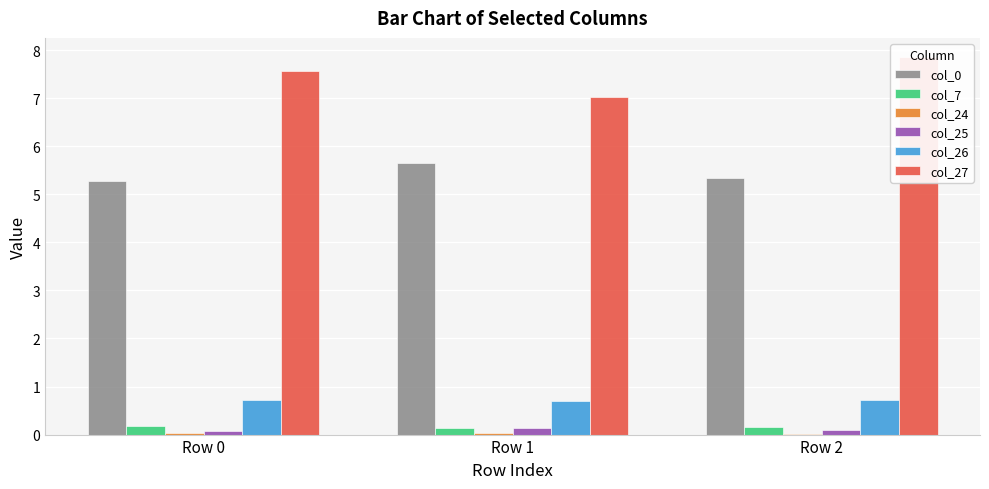

The col_24 series shows 0.0 at Row 1. True or false?

True